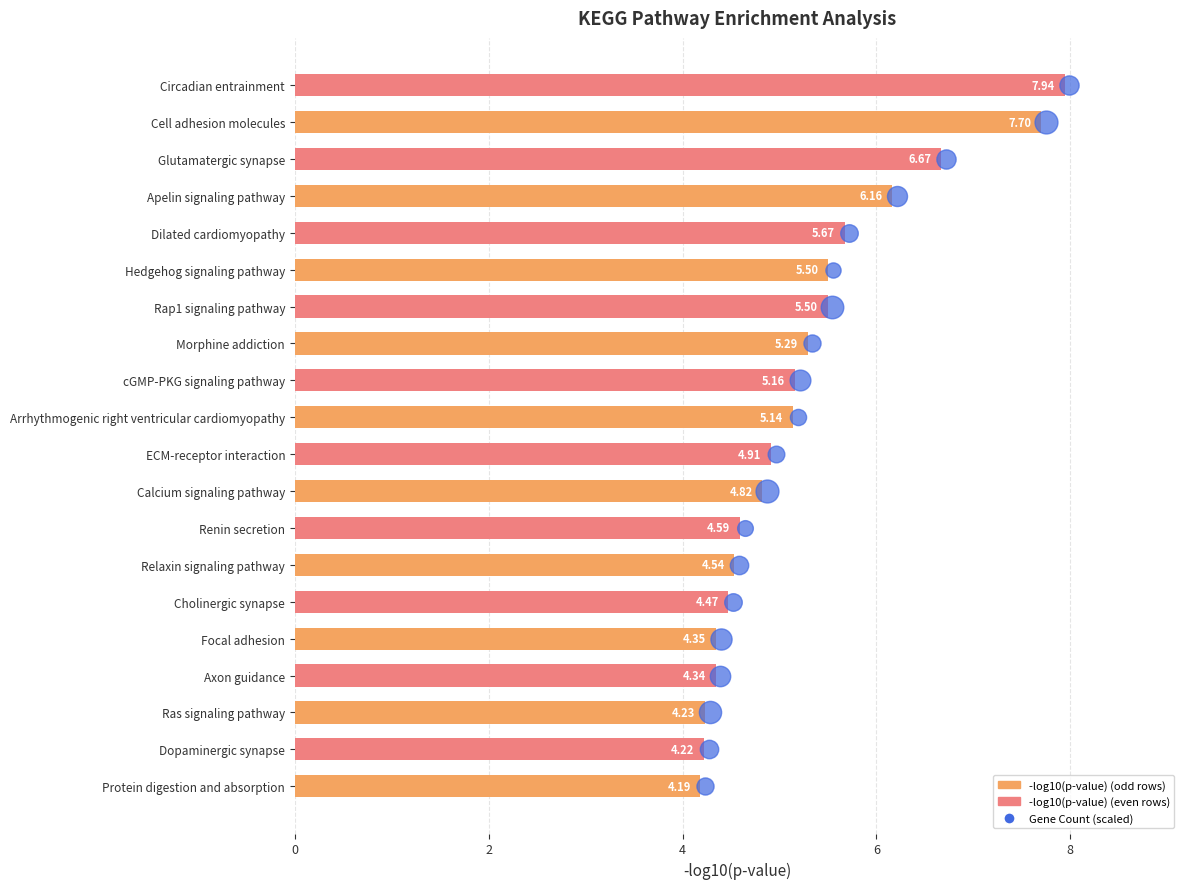

Approximately how many times larger is the value at Cell adhesion molecules compared to Circadian entrainment?

1.0